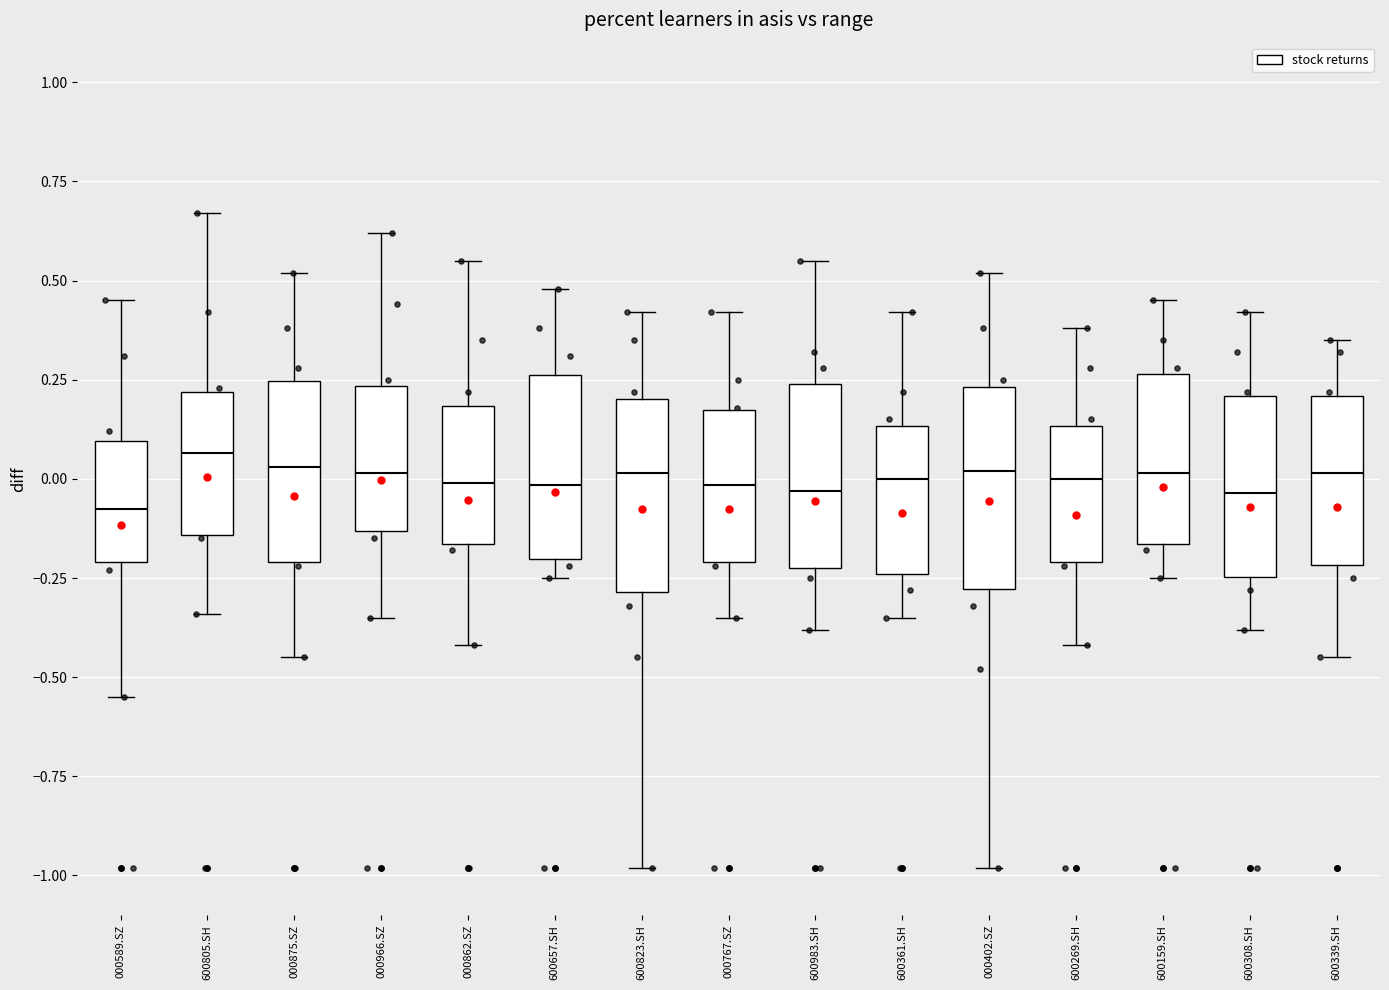

Where does the upper whisker of the box for 600269.SH end on the y-axis? The values are not printed on the chart, so give them approximately, as read against the axis.

0.40